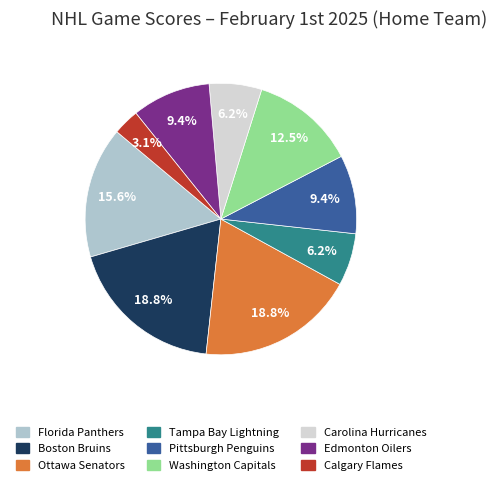

True or false: Florida Panthers accounts for 24% of the total.

False